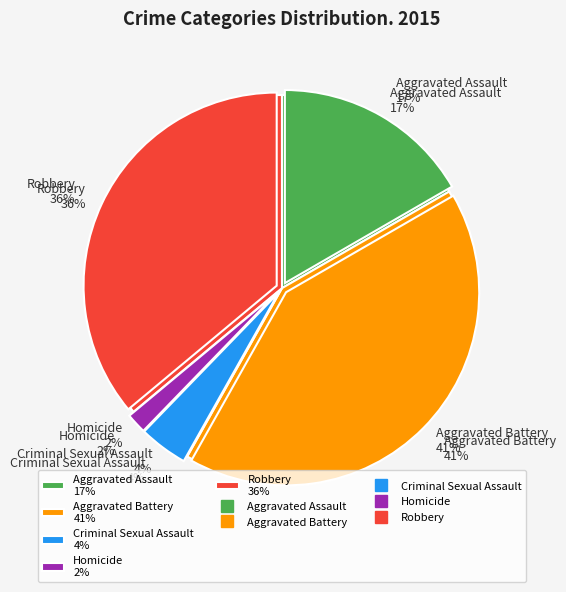

Is there a majority slice in this chart?

No